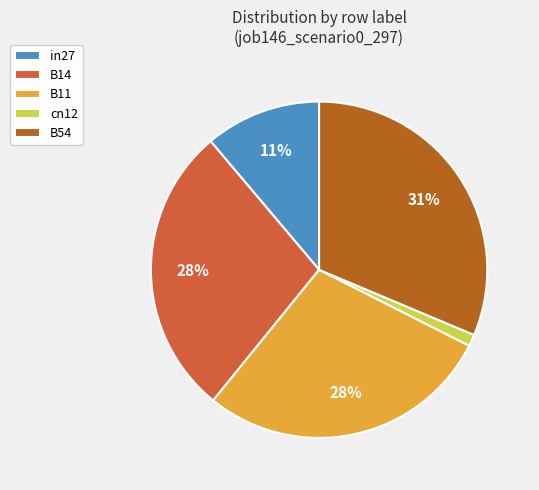

Is it true that B14 is 39% of the pie?

False